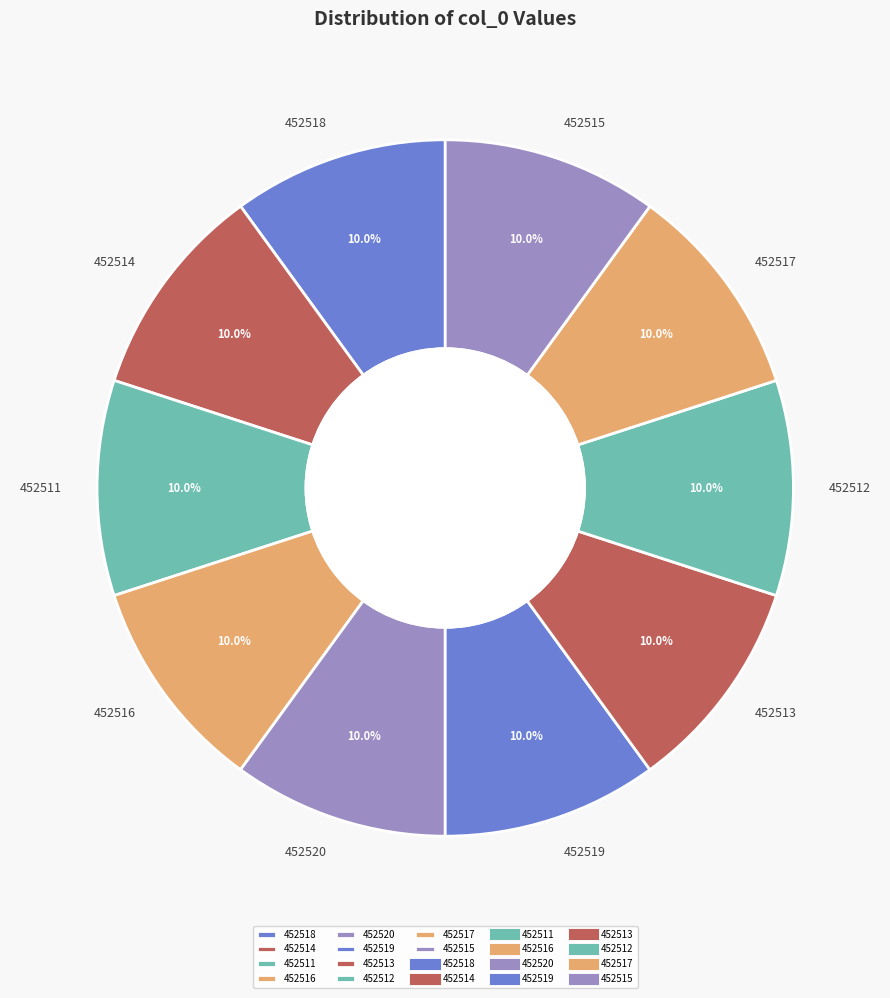

True or false: 452519 accounts for 10% of the total.

True